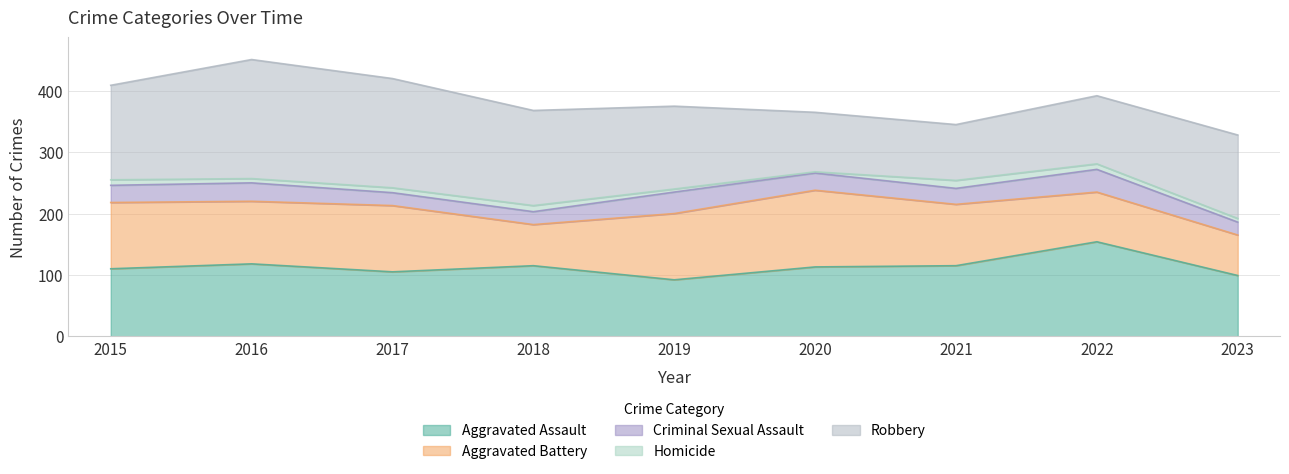

How many interior local valleys does the Homicide series have?

2